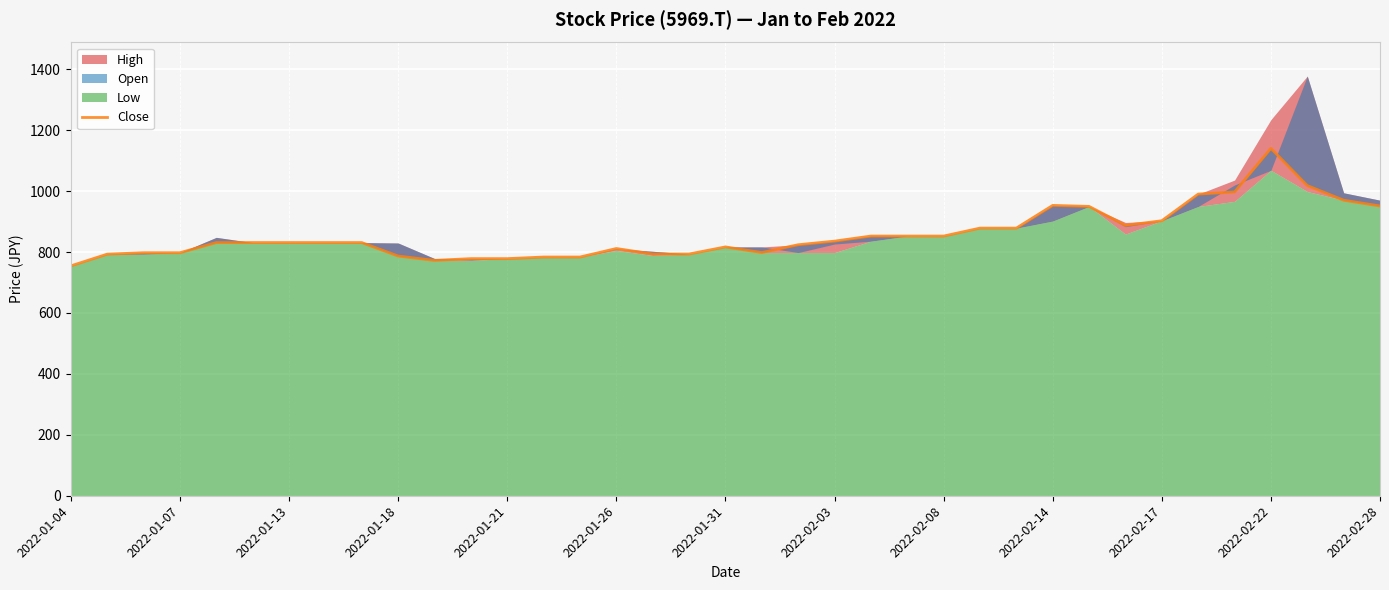

How many lines are shown in the chart?

1